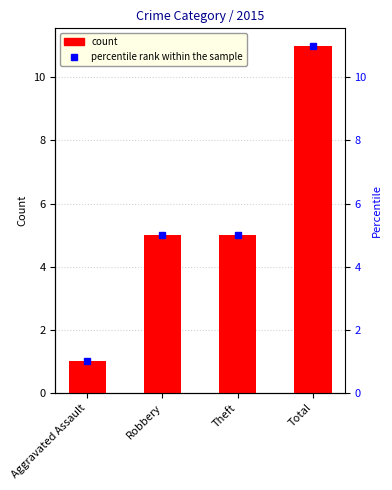

The chart shows a value of 5 at Theft. True or false?

True